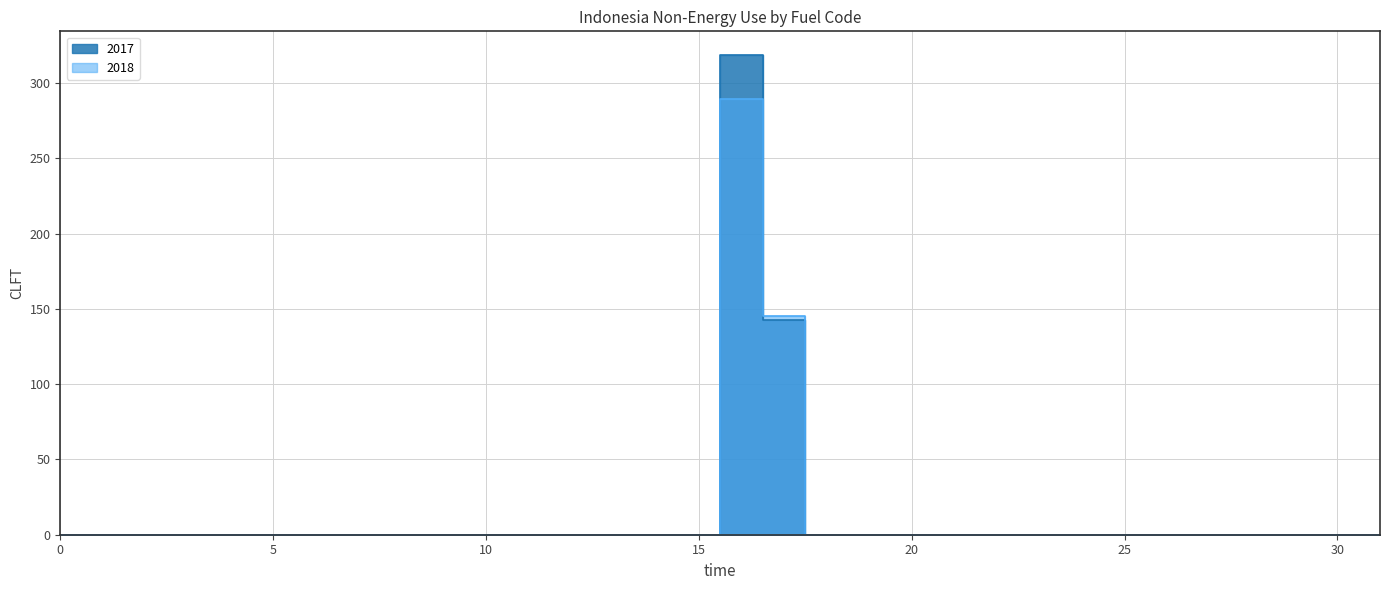

What is the average value of the 2017 series?

14.4